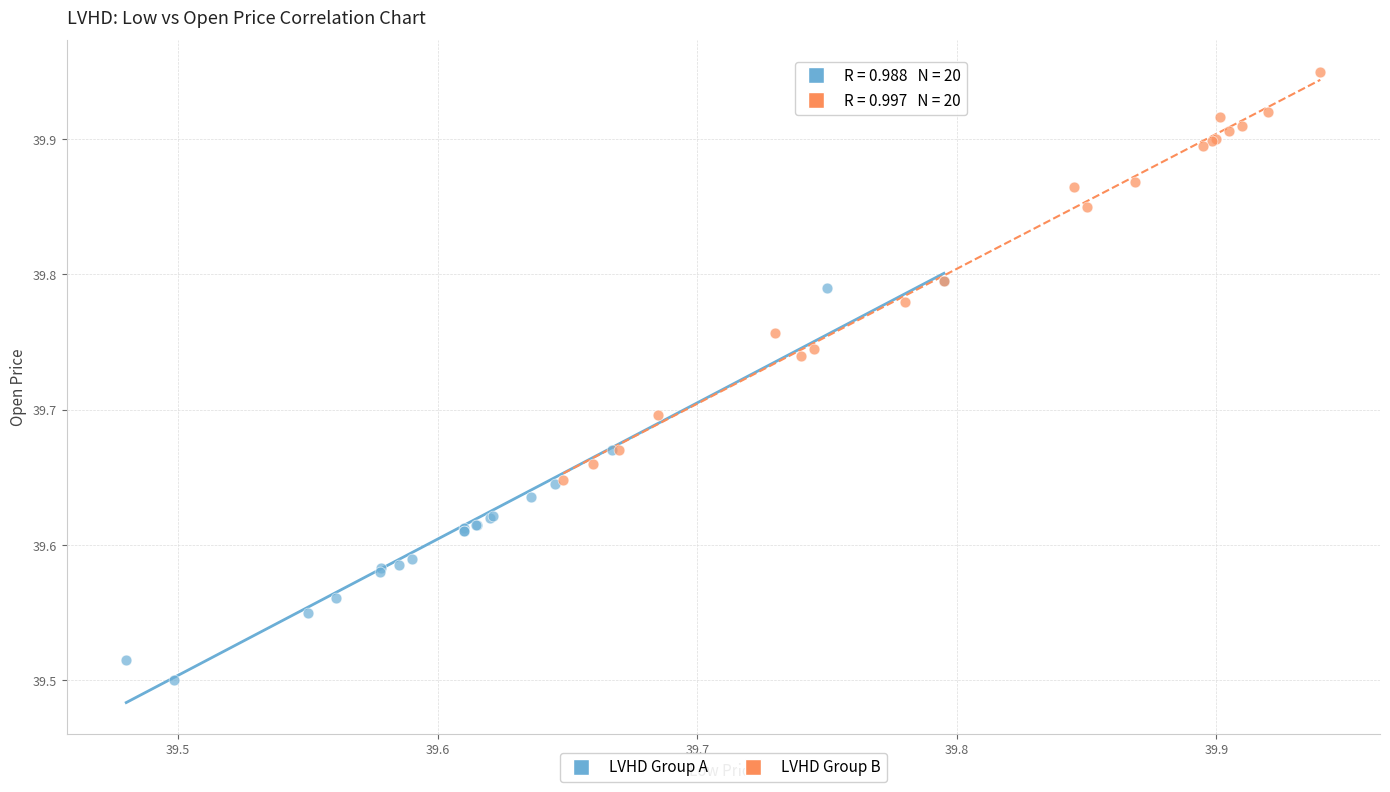

Which series reaches the maximum Y coordinate?

LVHD Group B